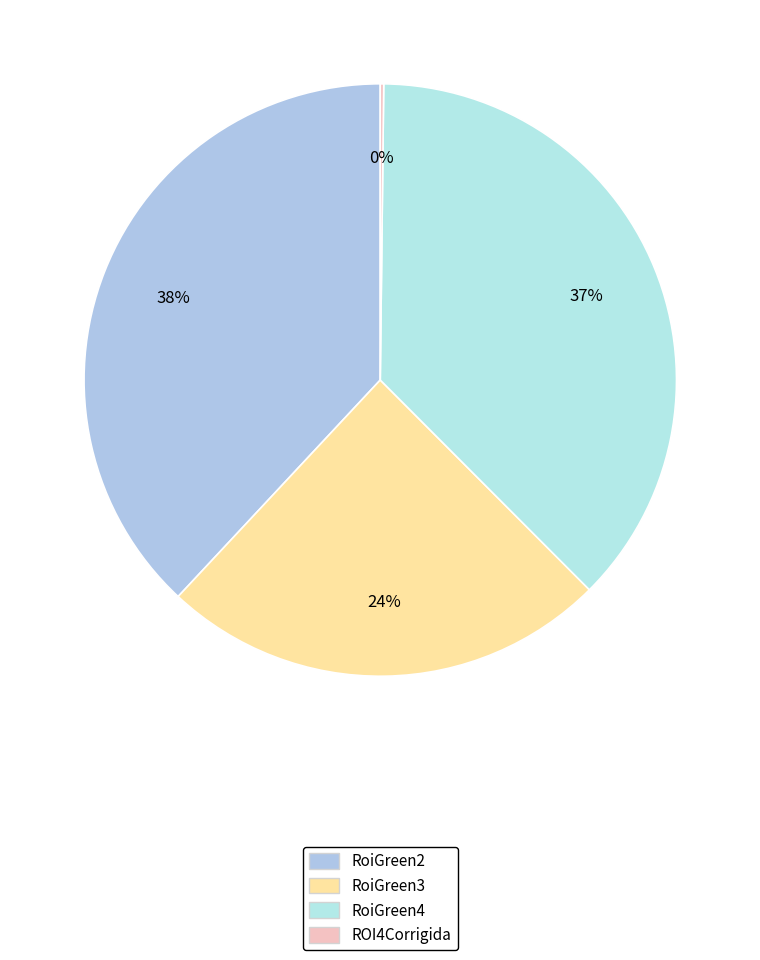

True or false: RoiGreen2 accounts for 38% of the total.

True